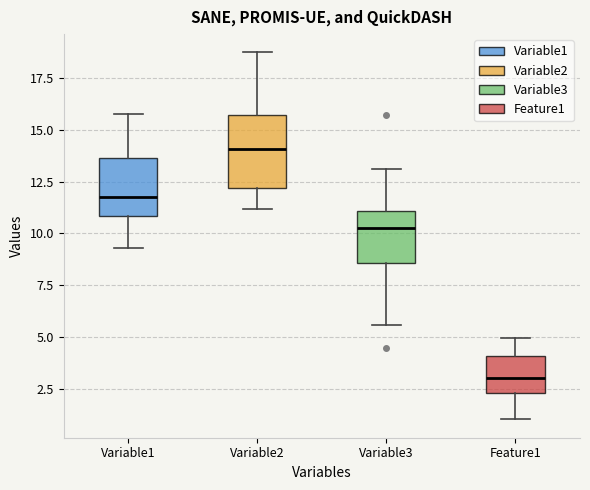

Reading left to right, transcribe this box plot: for each box, give where its median line is, the range the box spans, and where its two whiskers end, as read against the y-axis. The values are not printed on the chart, so give them approximately, as read against the axis.

Variable1: median 12.0, box 11.0 to 13.5, whiskers 9.5 to 15.5
Variable2: median 14.0, box 12.0 to 15.5, whiskers 11.0 to 18.5
Variable3: median 10.0, box 8.5 to 11.0, whiskers 5.5 to 13.0
Feature1: median 3.0, box 2.5 to 4.0, whiskers 1.0 to 5.0